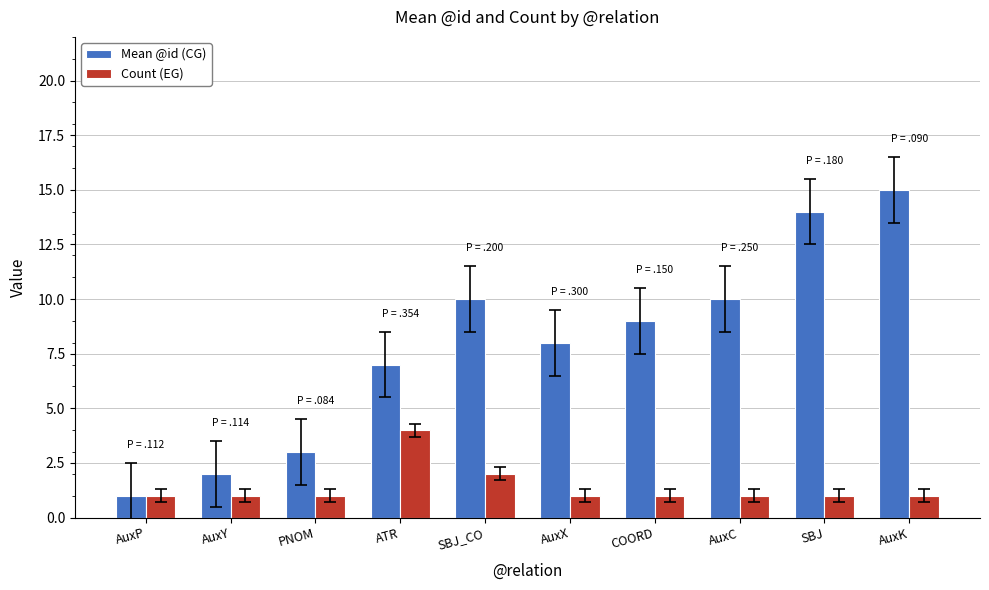

What is the total value across all series at SBJ_CO?

12